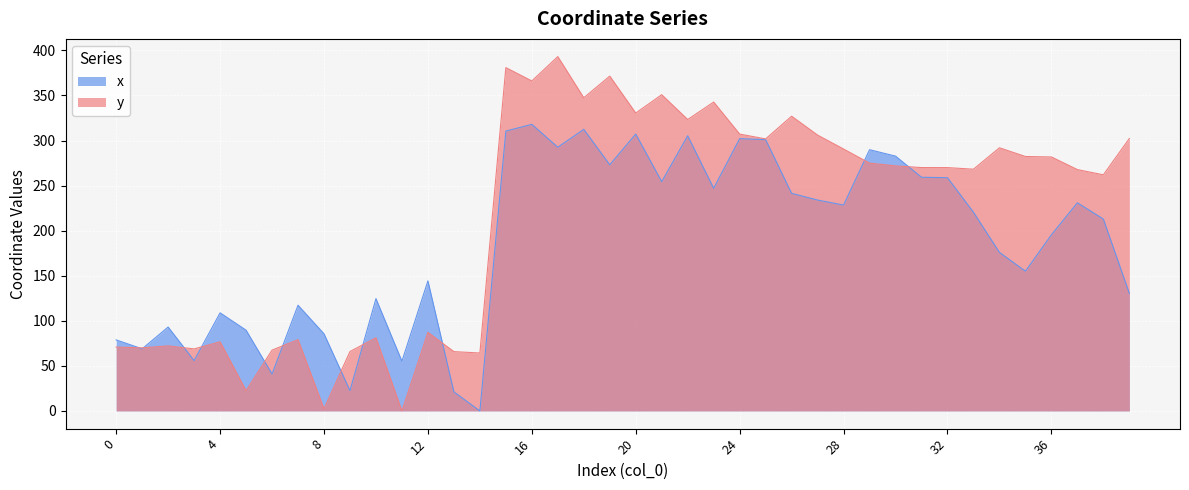

How many categories are shown in the chart?

40